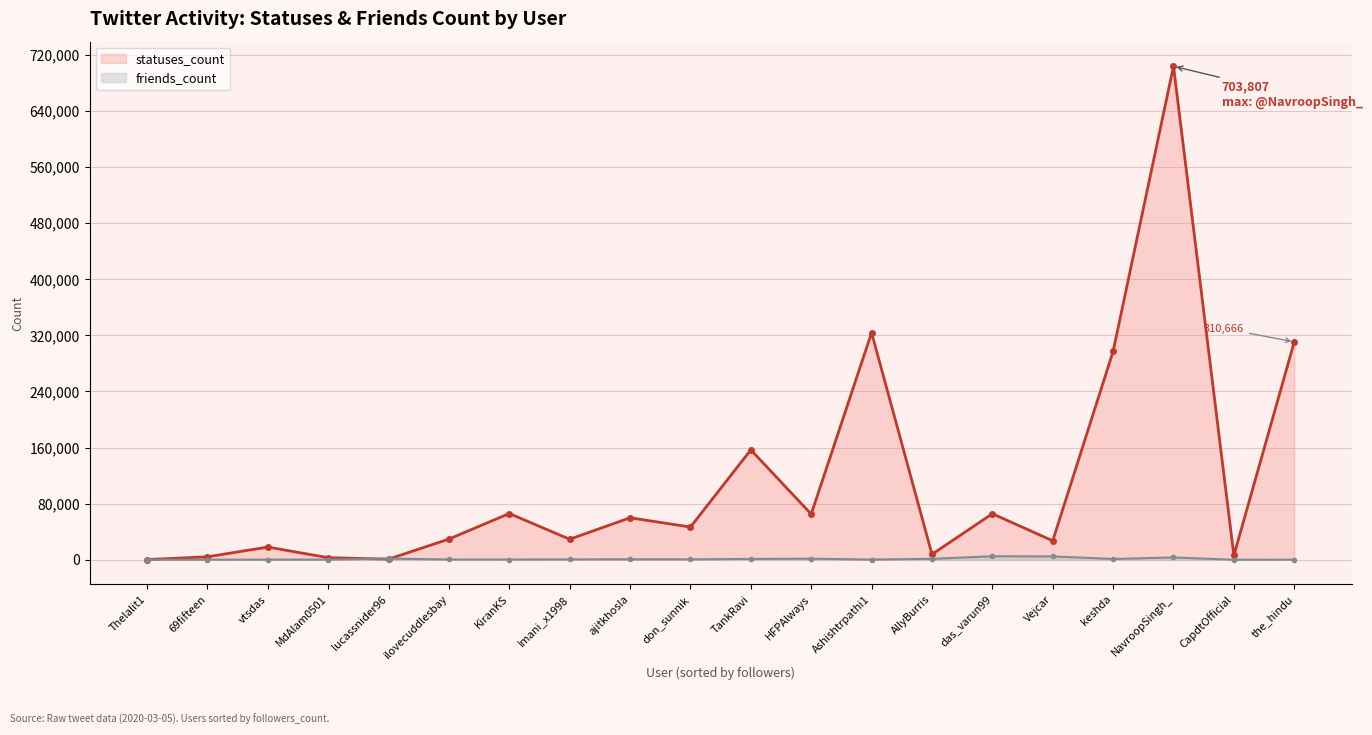

Which has a higher value, 69fifteen or ilovecuddlesbay?

ilovecuddlesbay